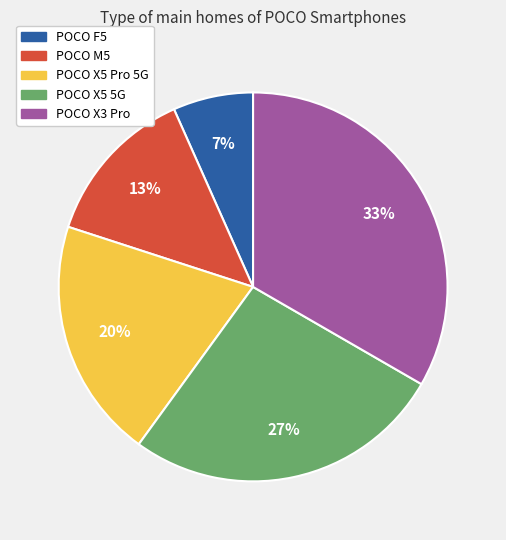

Rank the categories by value from highest to lowest.

POCO X3 Pro, POCO X5 5G, POCO X5 Pro 5G, POCO M5, POCO F5